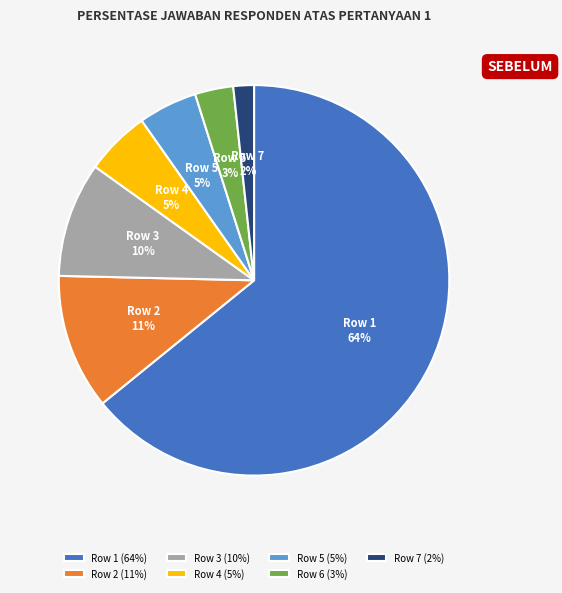

Between Row 6 and Row 1, which is larger?

Row 1